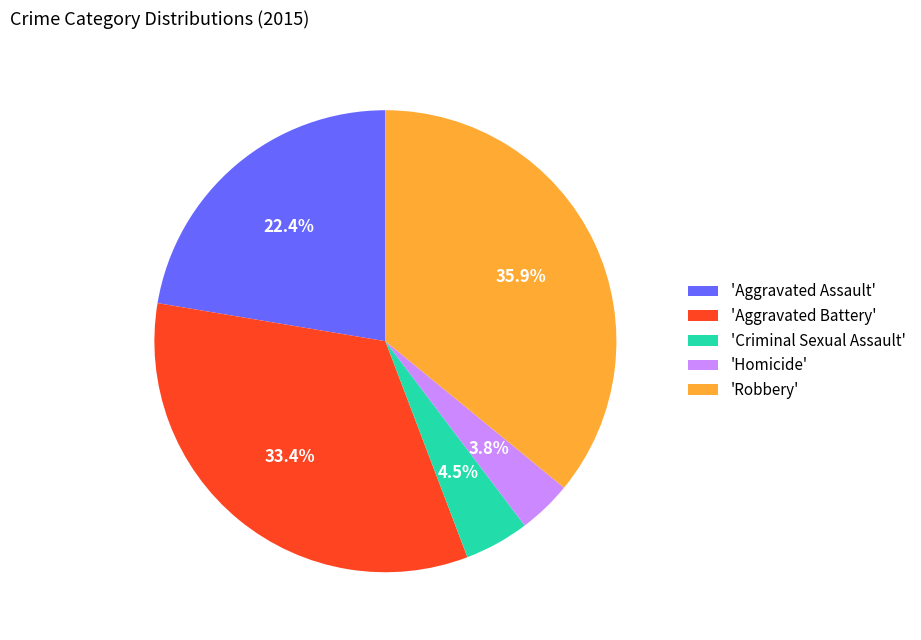

Rank the categories by value from highest to lowest.

'Robbery', 'Aggravated Battery', 'Aggravated Assault', 'Criminal Sexual Assault', 'Homicide'